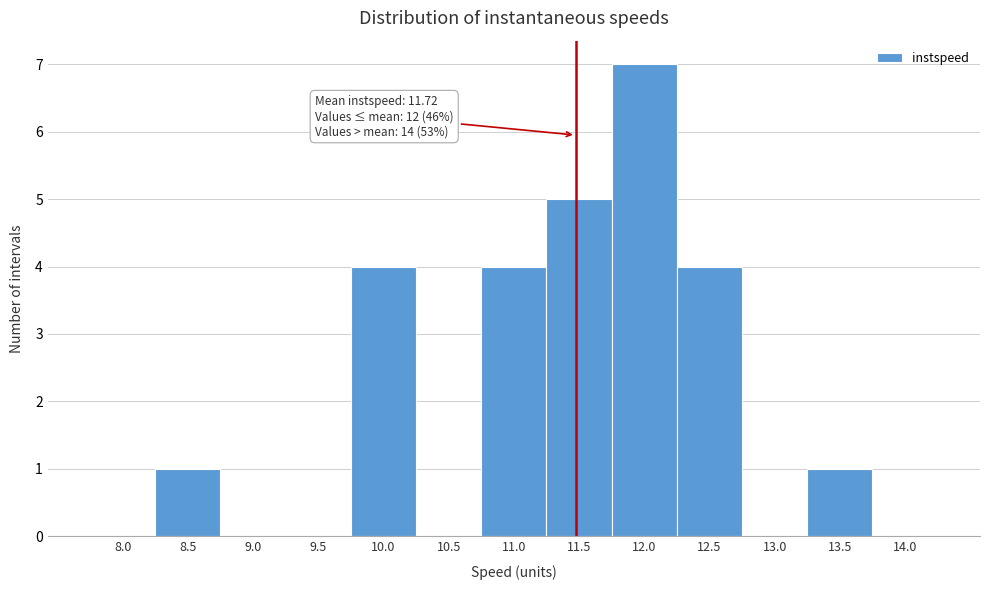

Reading right to left, what are all the values shown in this chart?

14.0=0	13.5=1	13.0=0	12.5=4	12.0=7	11.5=5	11.0=4	10.5=0	10.0=4	9.5=0	9.0=0	8.5=1	8.0=0